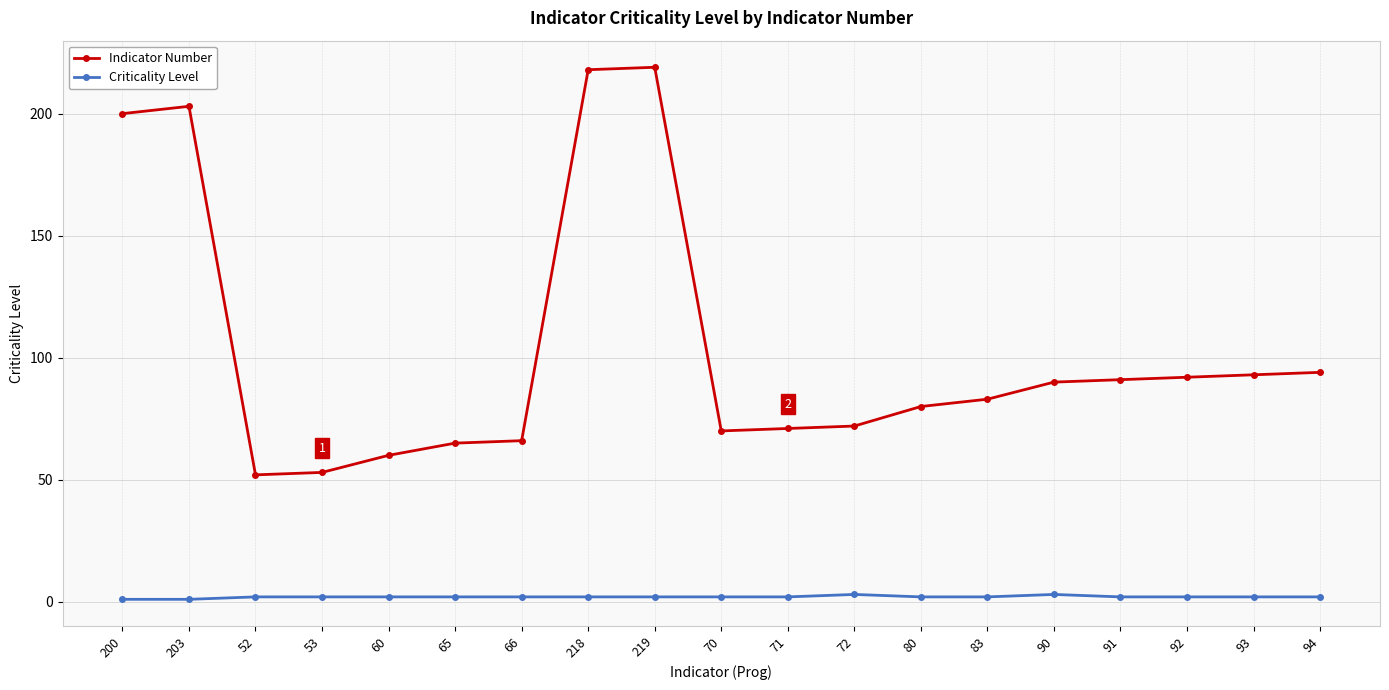

How many lines are shown in the chart?

2